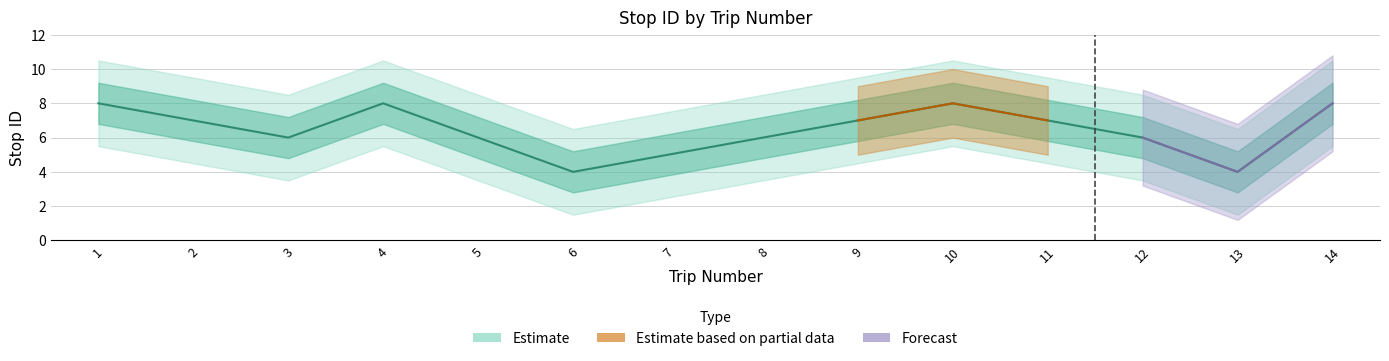

What is the value of the 11th point from the left?

7